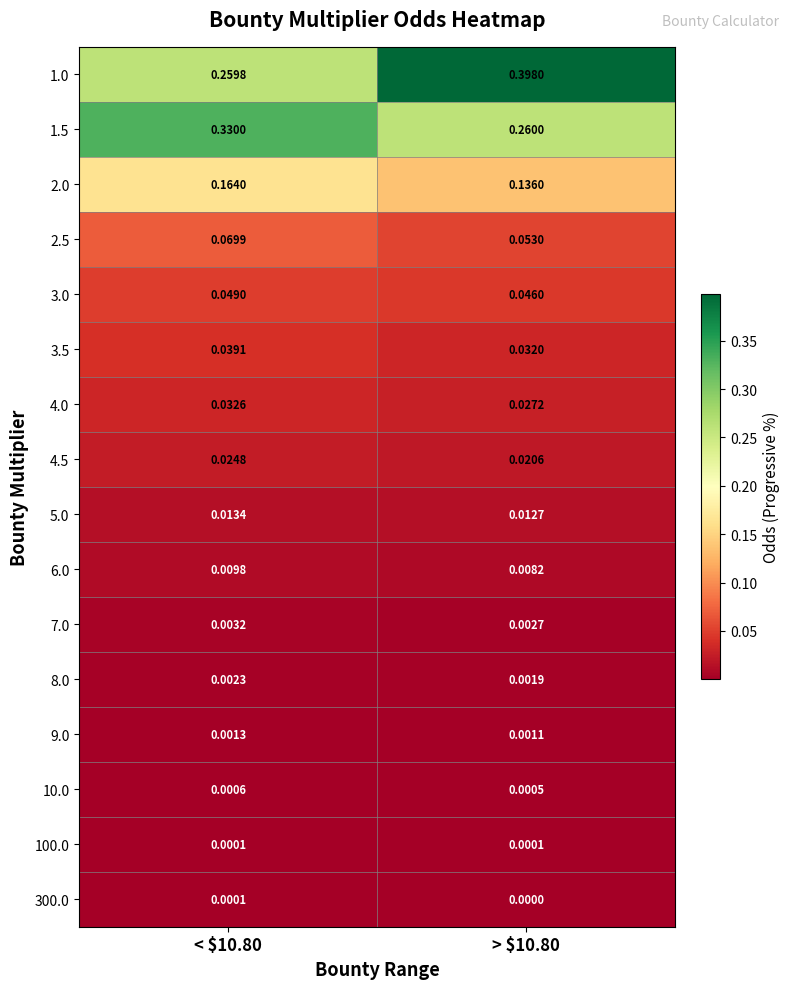

Which has a higher value, > $10.80 or < $10.80?

> $10.80